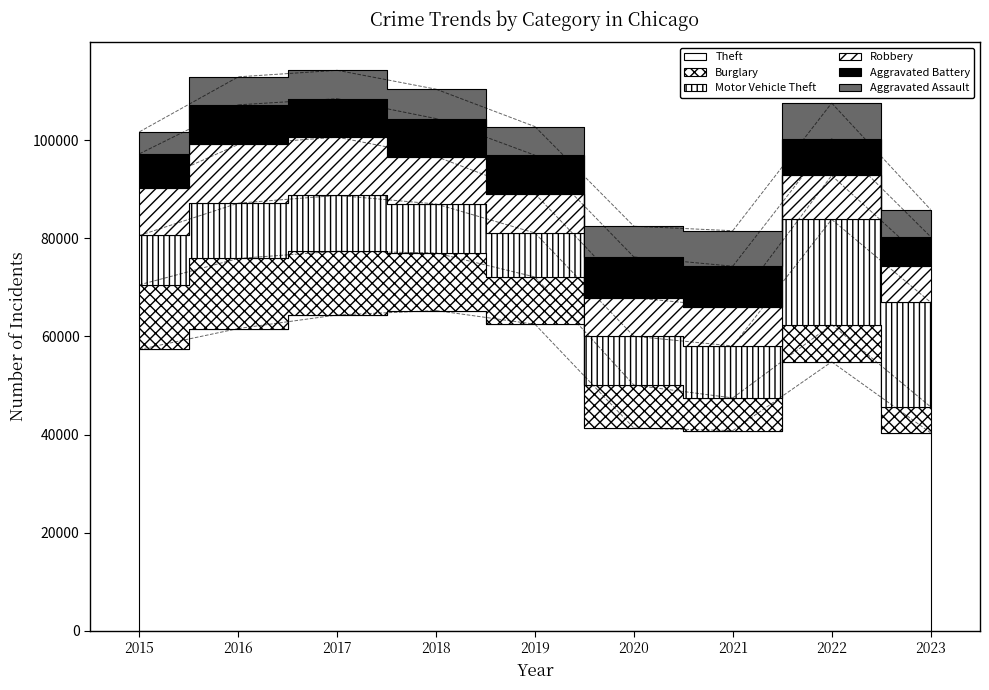

At which label is Aggravated Battery closest to 7131?

2015